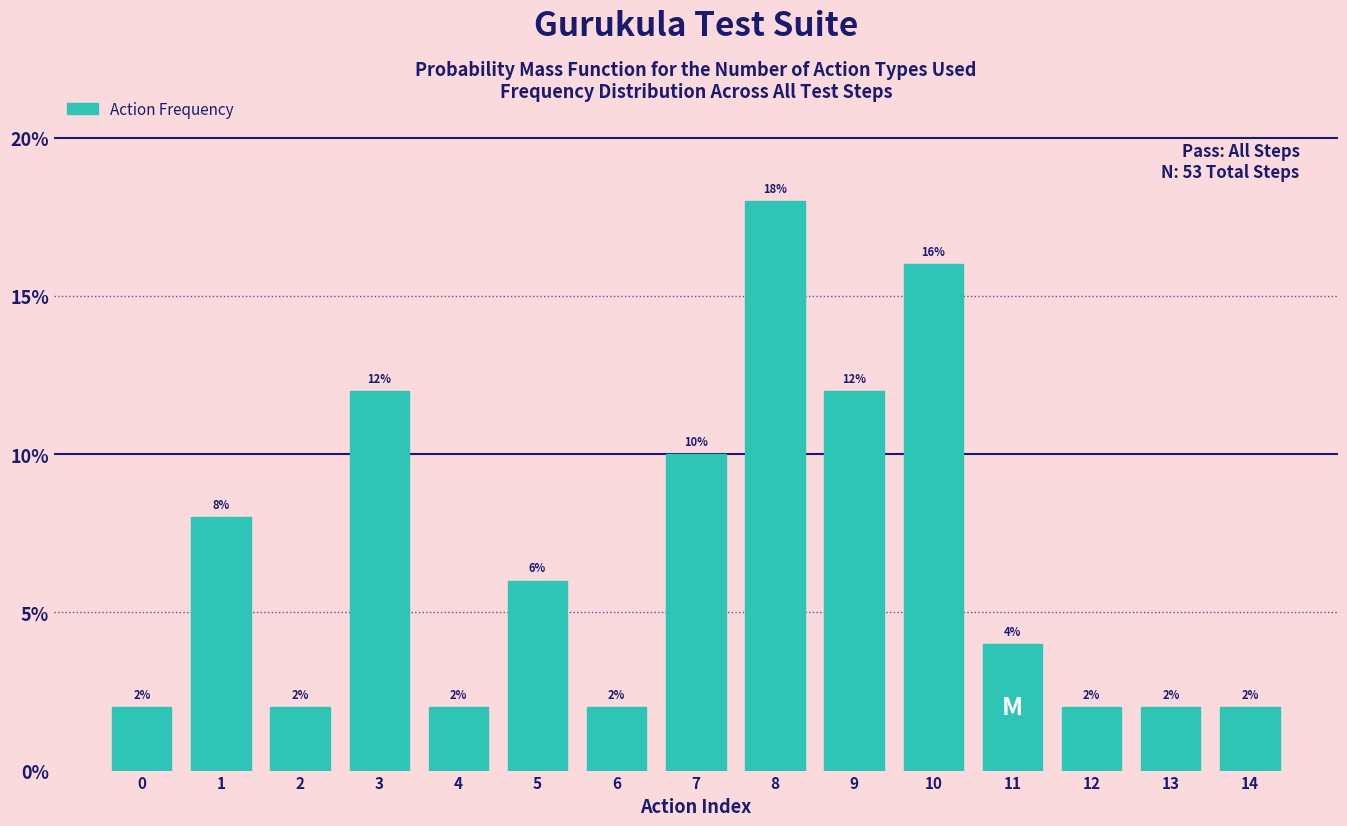

Reading left to right, what are all the values shown in this chart?

2	8	2	12	2	6	2	10	18	12	16	4	2	2	2